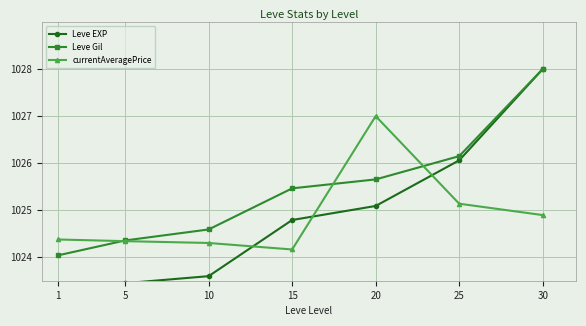

Which series ends up on top after the final intersection of currentAveragePrice and Leve EXP?

Leve EXP